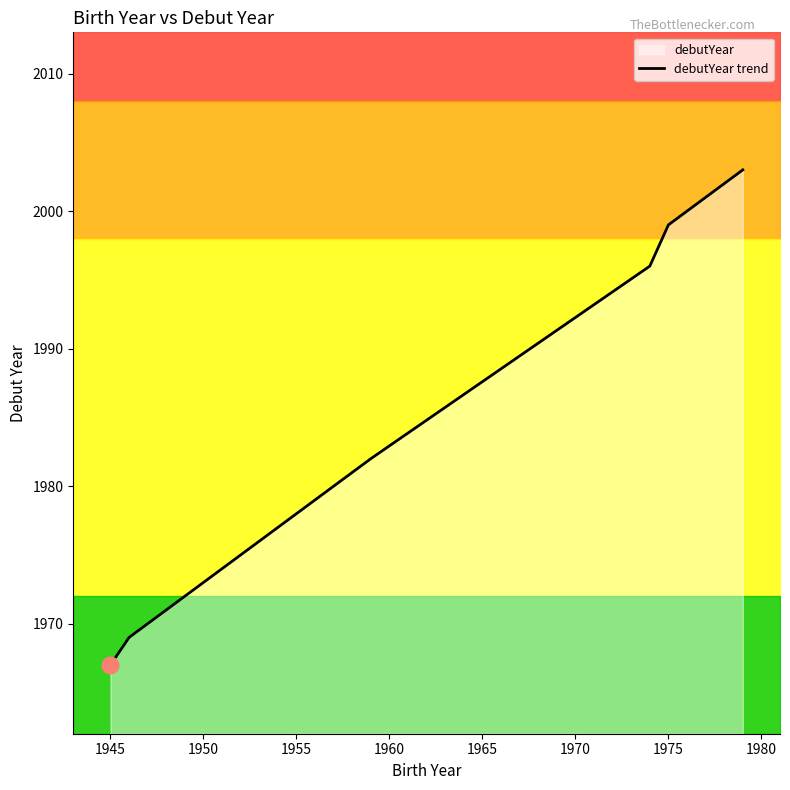

What is the average value?

1986